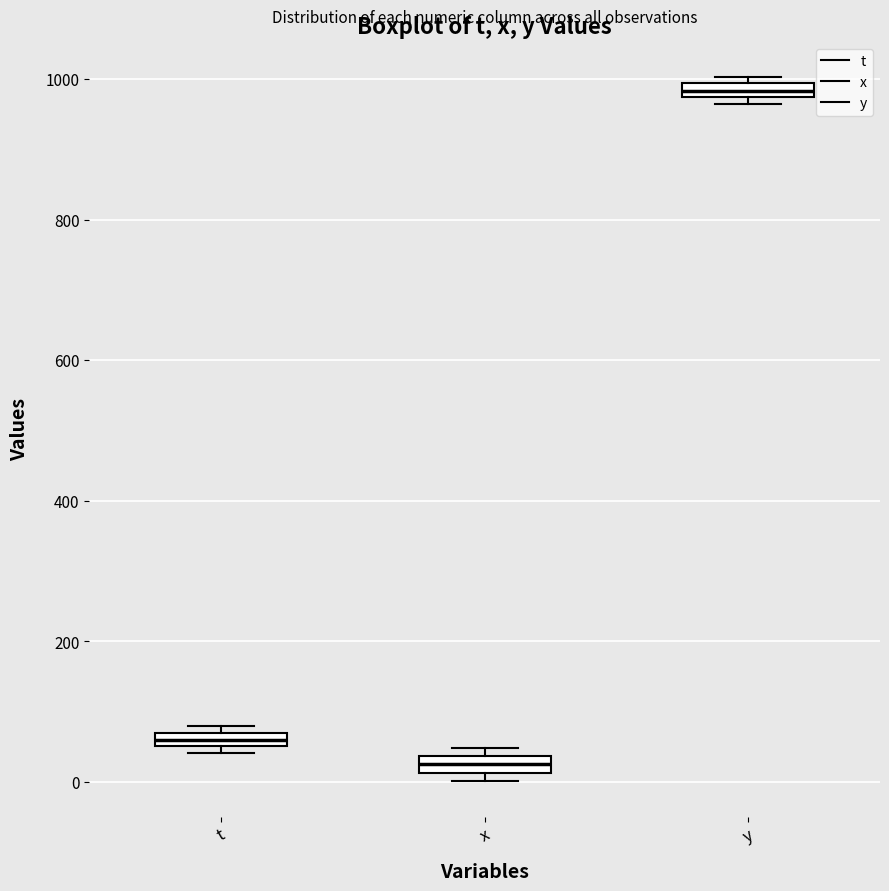

Which box's median line is the lowest?

x